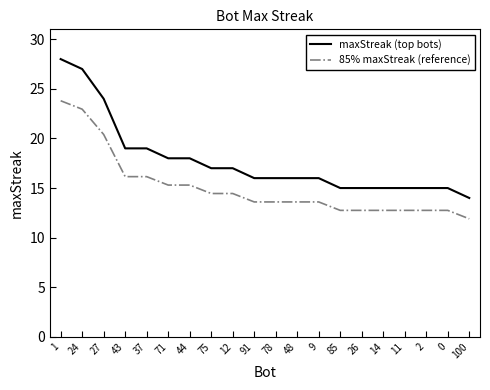

Between 9 and 14, which series saw the biggest shift?

maxStreak (top bots)